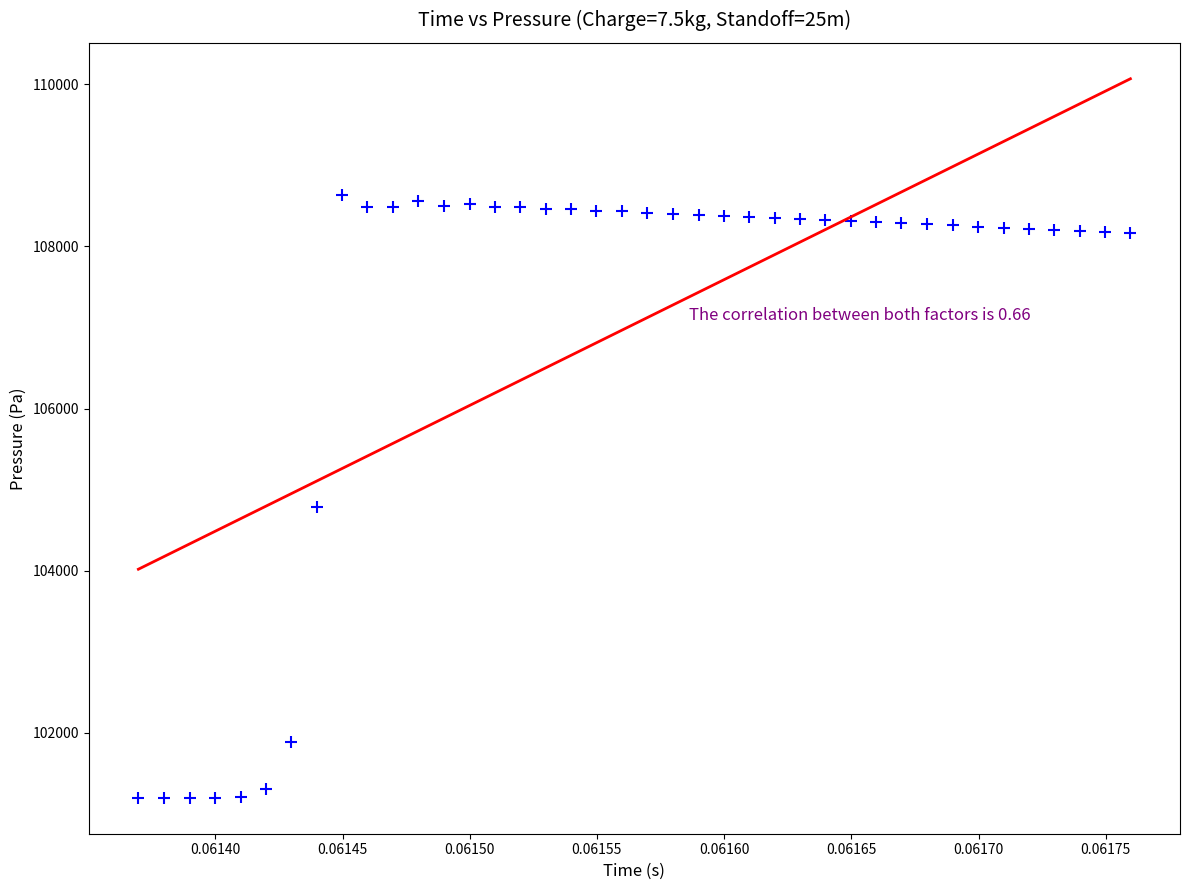

What Y value in the scatter plot is closest to 104915?

104791.5